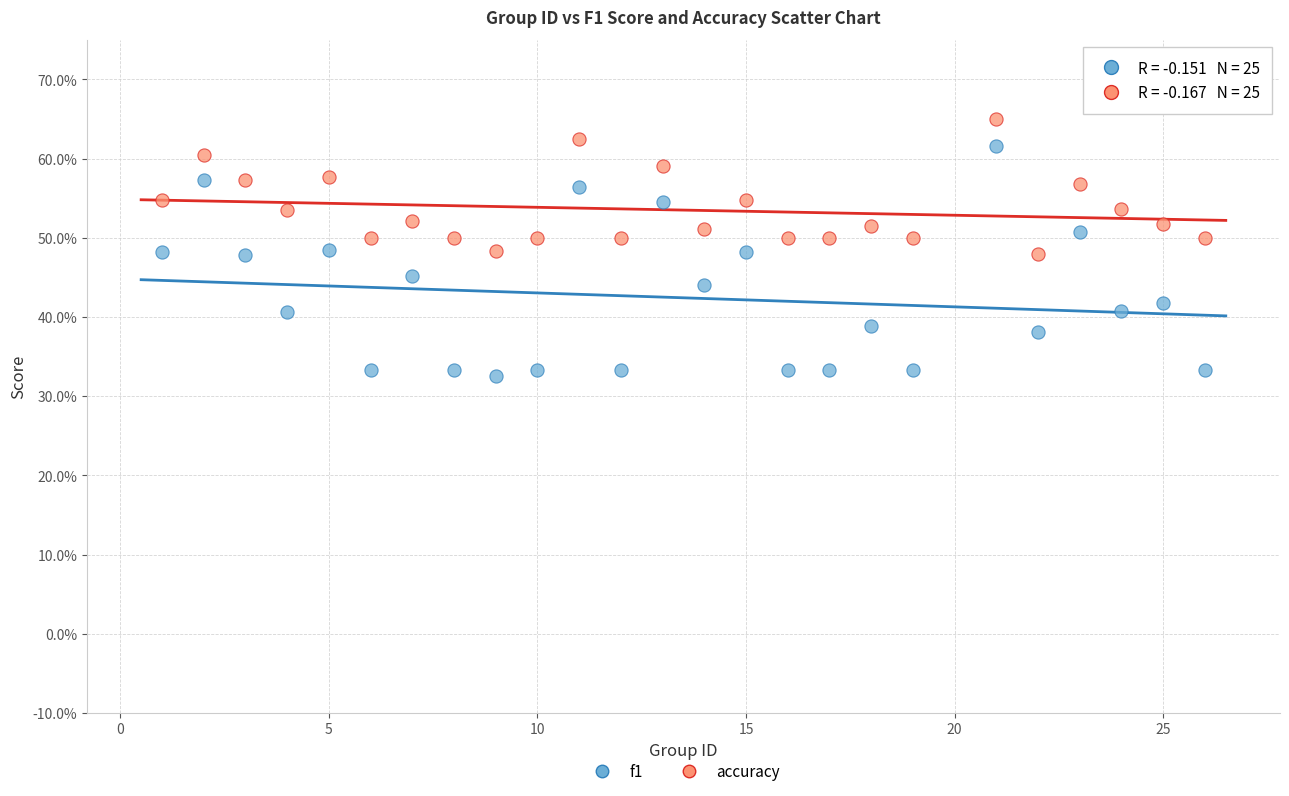

What are all the series names shown in the legend?

f1, accuracy